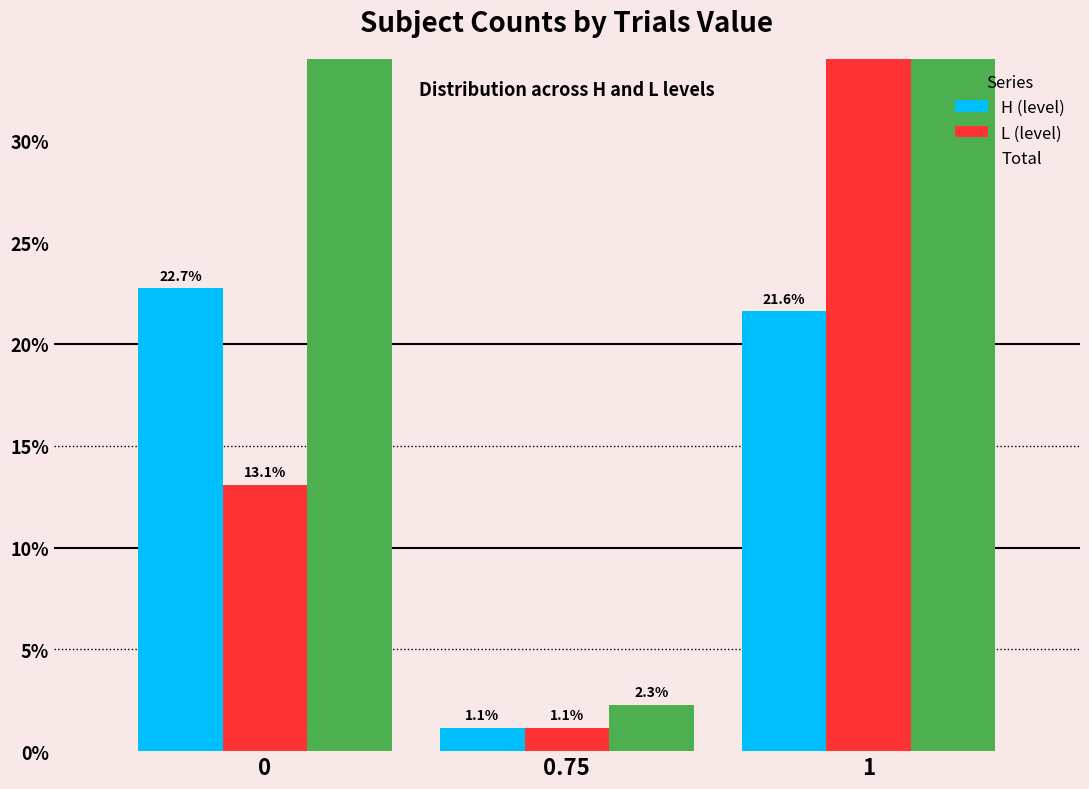

What position from the left is 1?

3